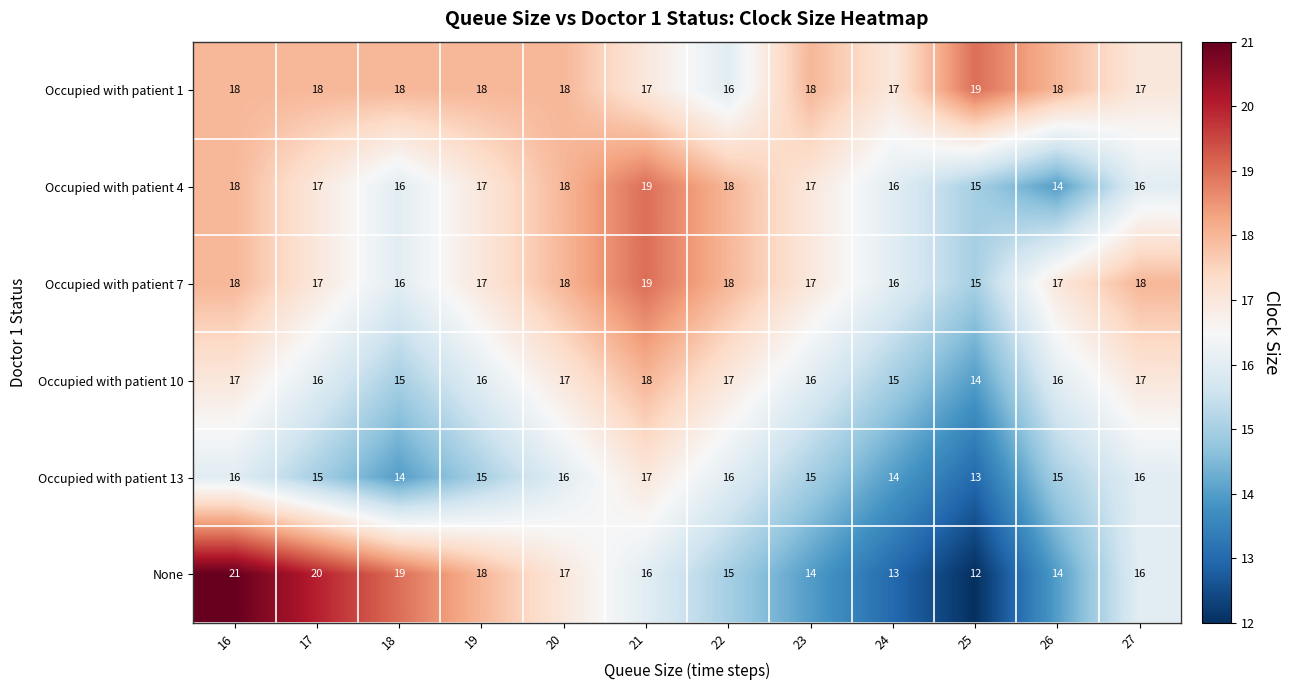

How many series are shown in this chart?

6